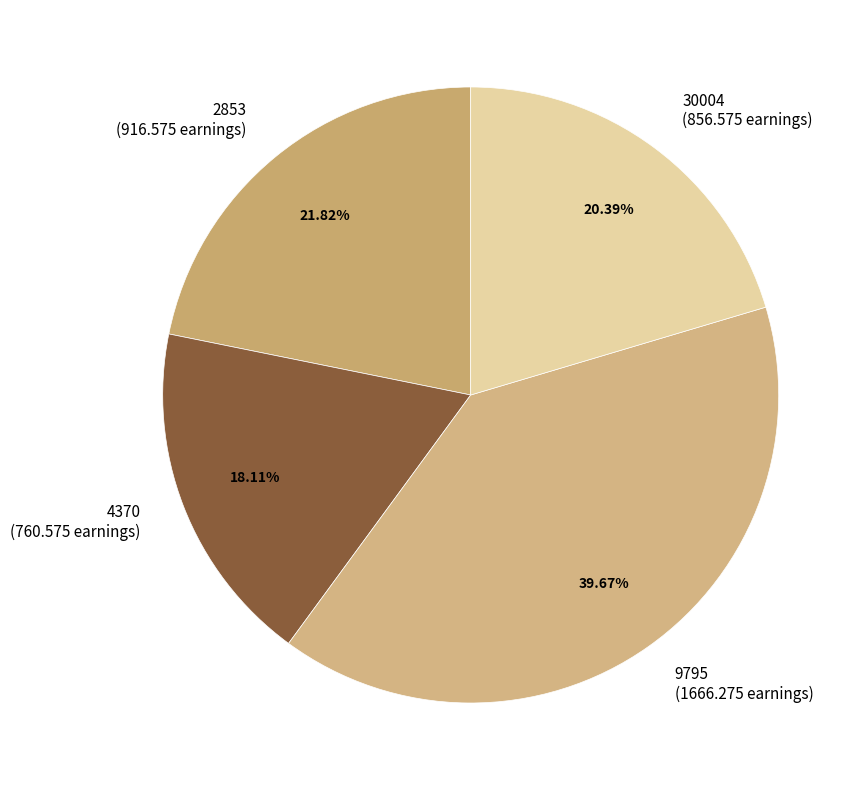

Combined, what portion of the pie is 9795 and 4370?

57.8%